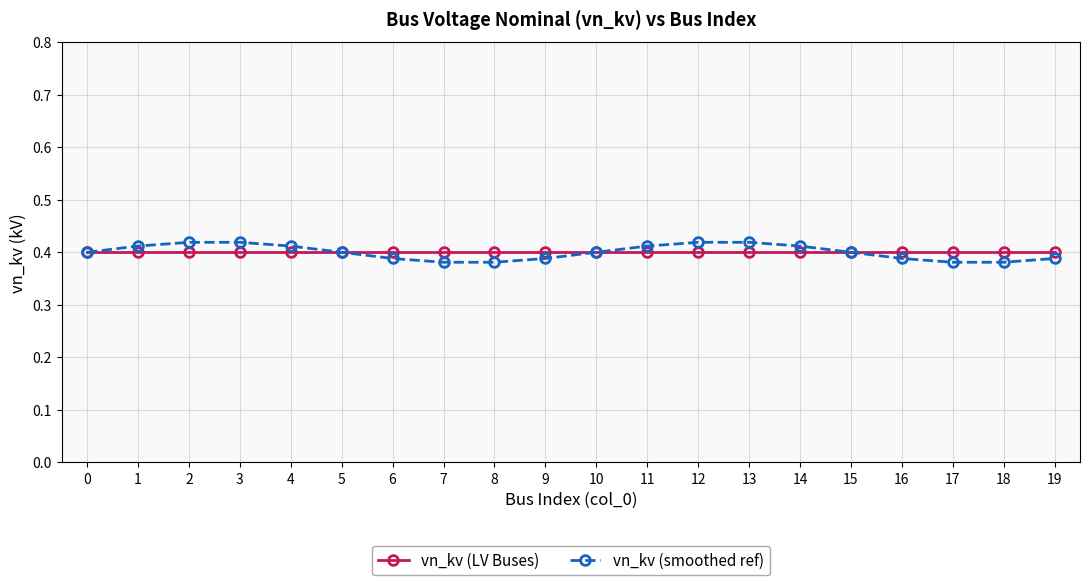

At how many categories does at least one series exceed 0?

20